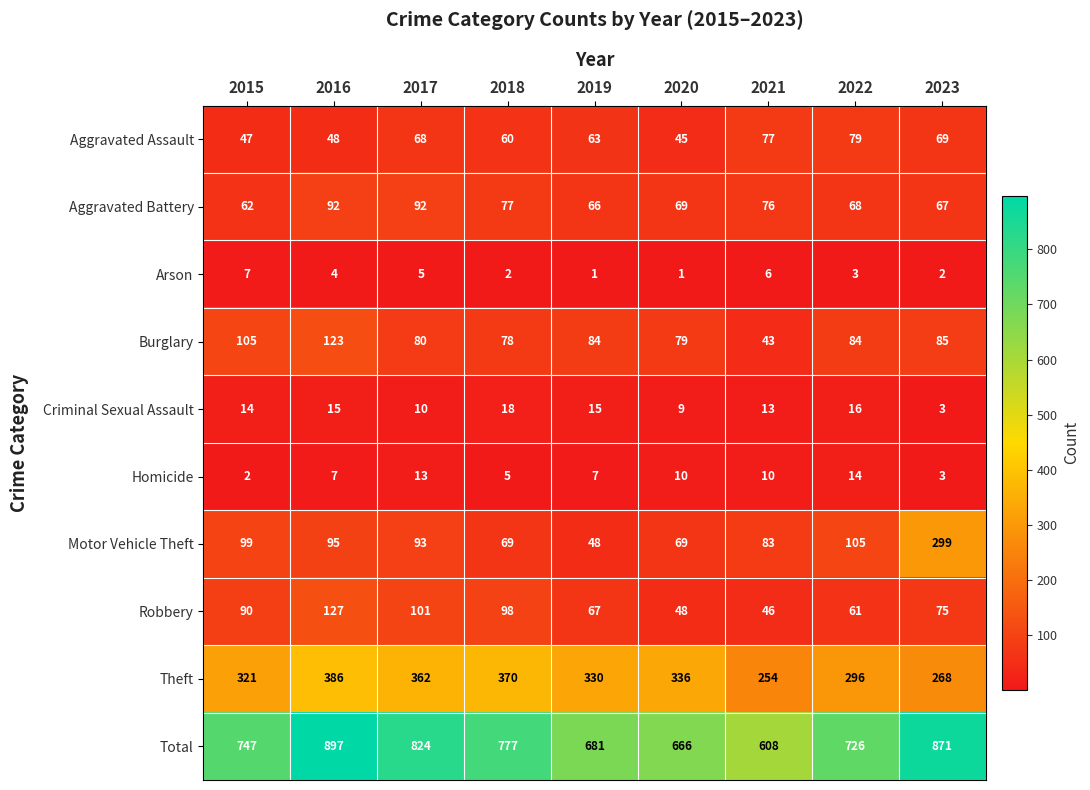

What is the sum of the Burglary values at 2020 and 2023?

164